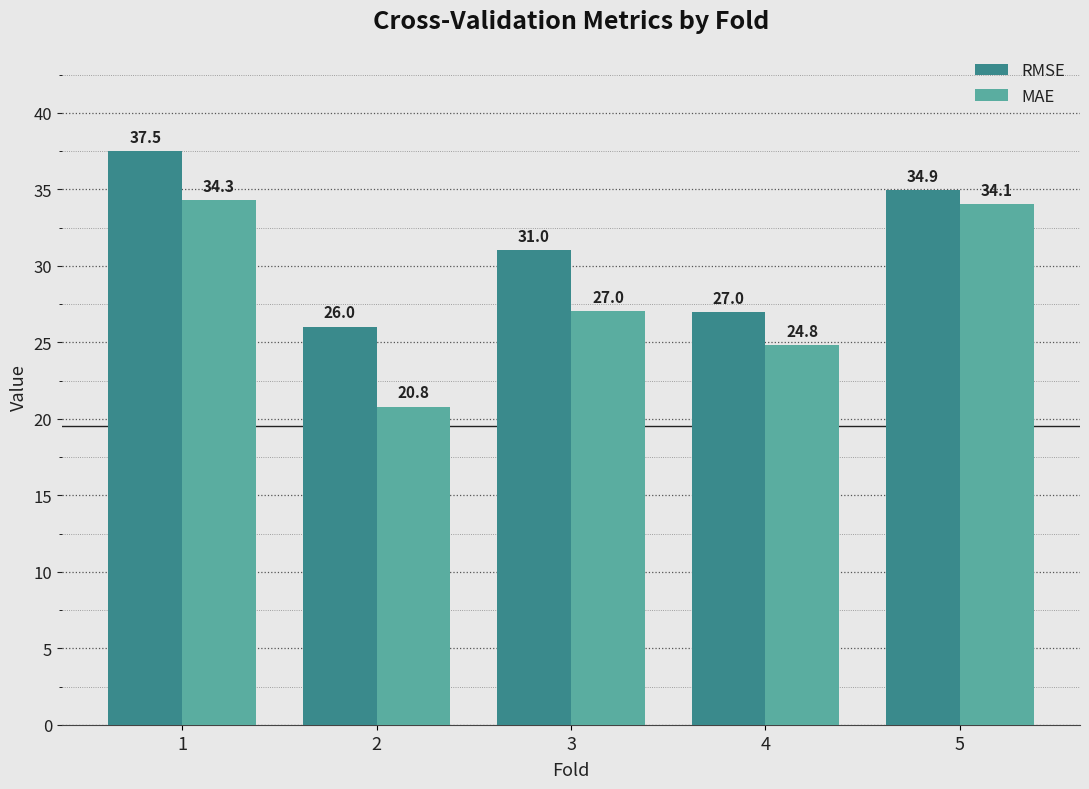

Reading left to right, extract all data points from this chart.

RMSE: 37.5	26.0	31.0	27.0	34.9
MAE: 34.3	20.8	27.0	24.8	34.1